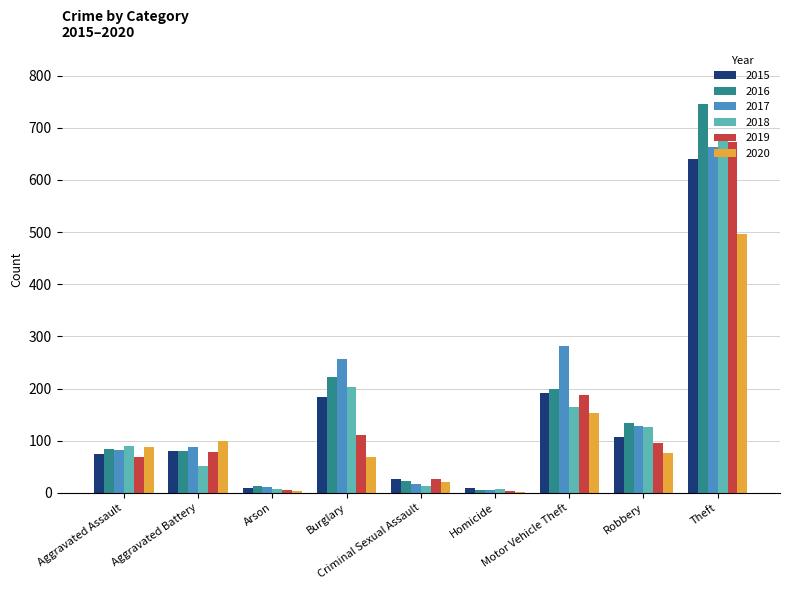

At which label is 2019 closest to 338?

Motor Vehicle Theft